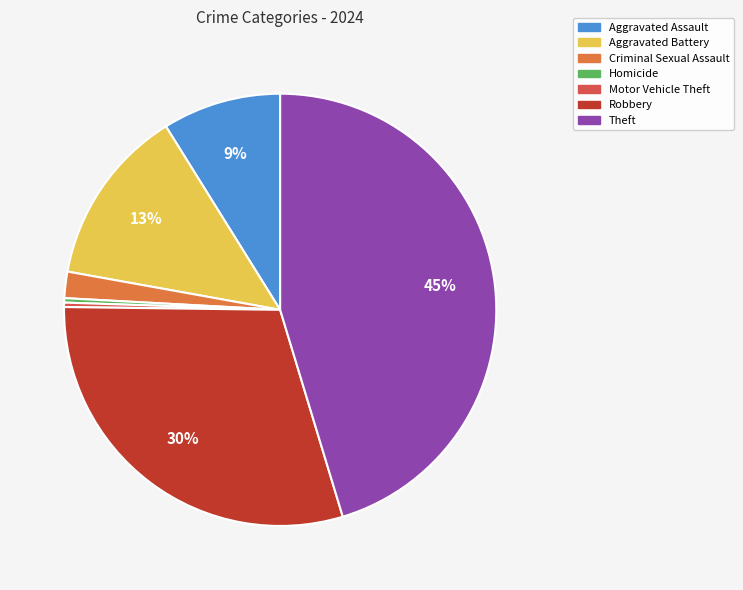

The Aggravated Battery slice represents 13% of the pie. True or false?

True